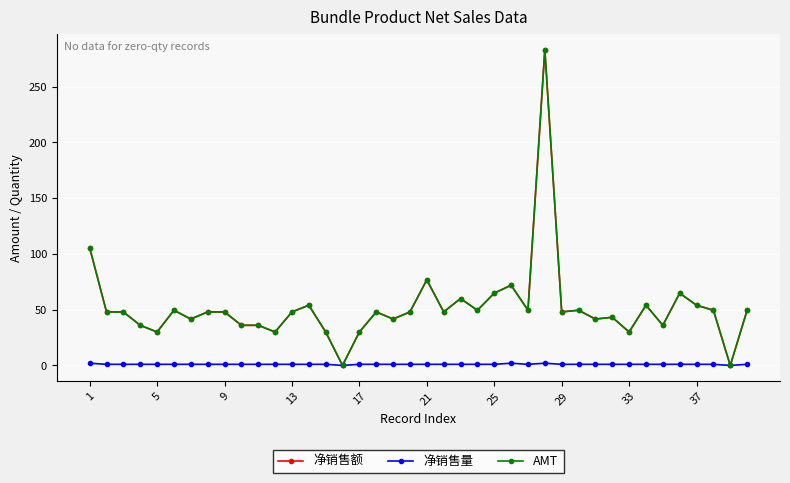

Is this an area chart (filled region under the line)?

No